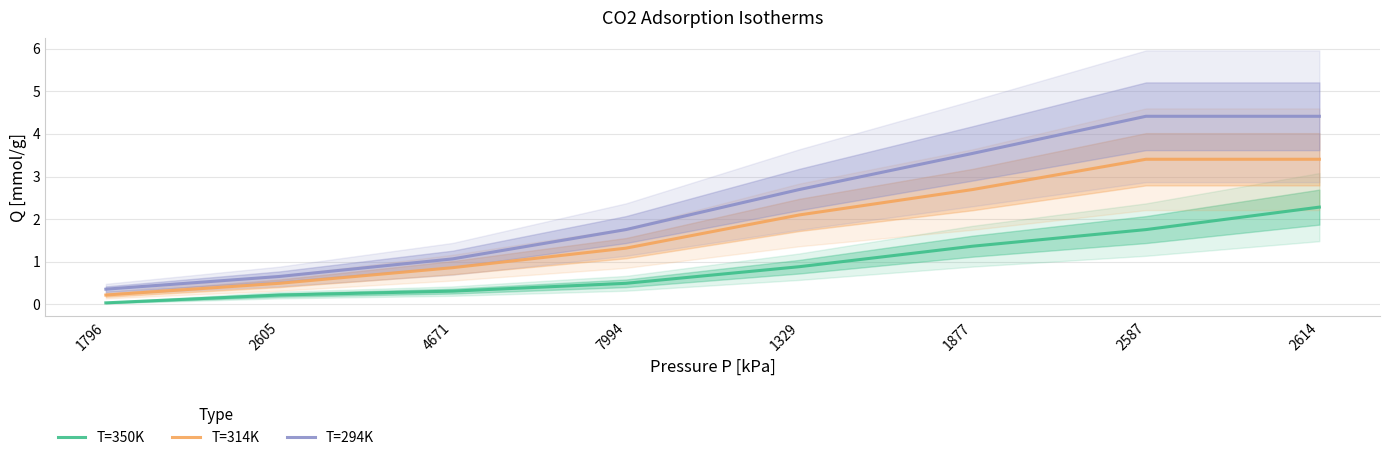

What is the label of the 5th point from the left?

1329